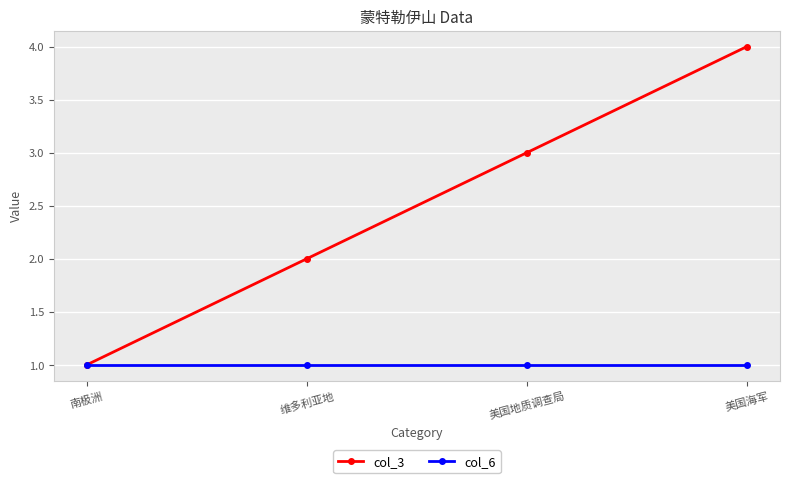

What is the label of the 3rd point from the right?

维多利亚地